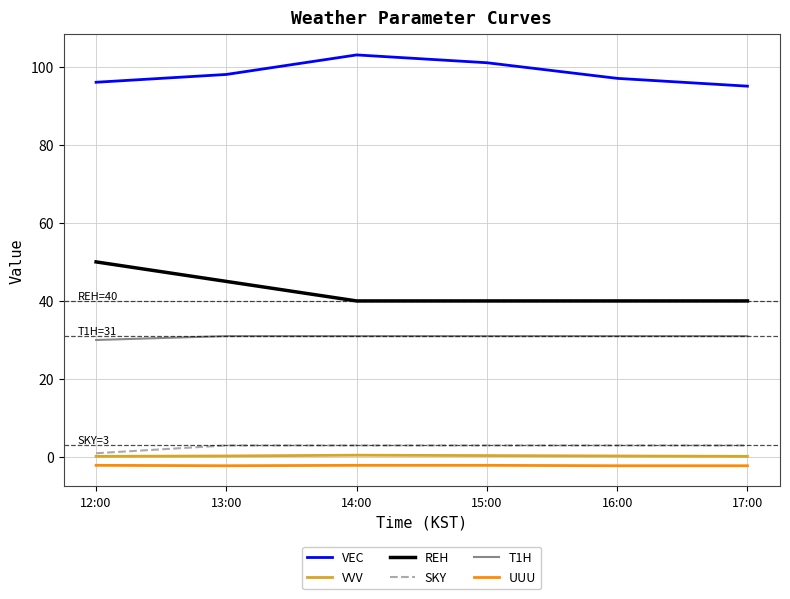

What is the highest value of the T1H series?

31.0